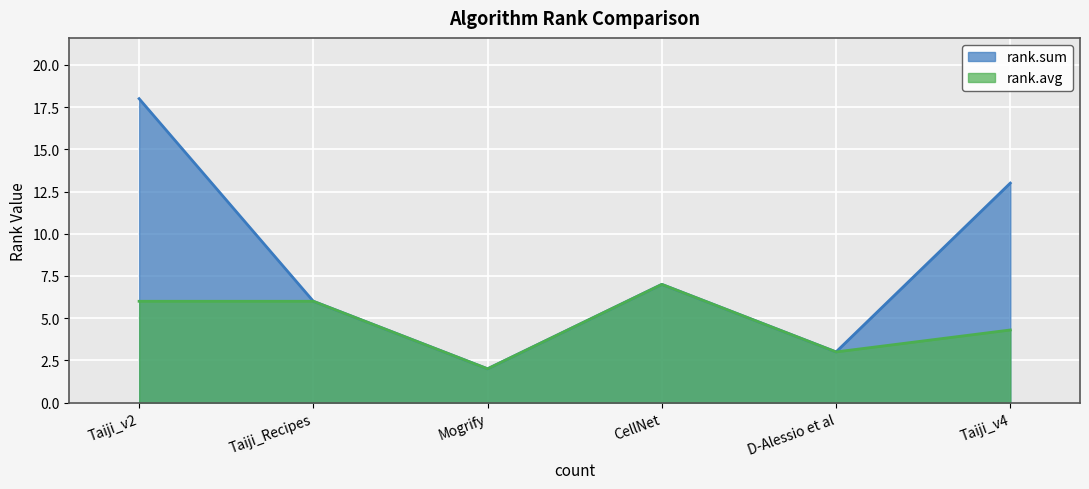

Is it true that rank.sum equals 30.7 at Taiji_v2?

False